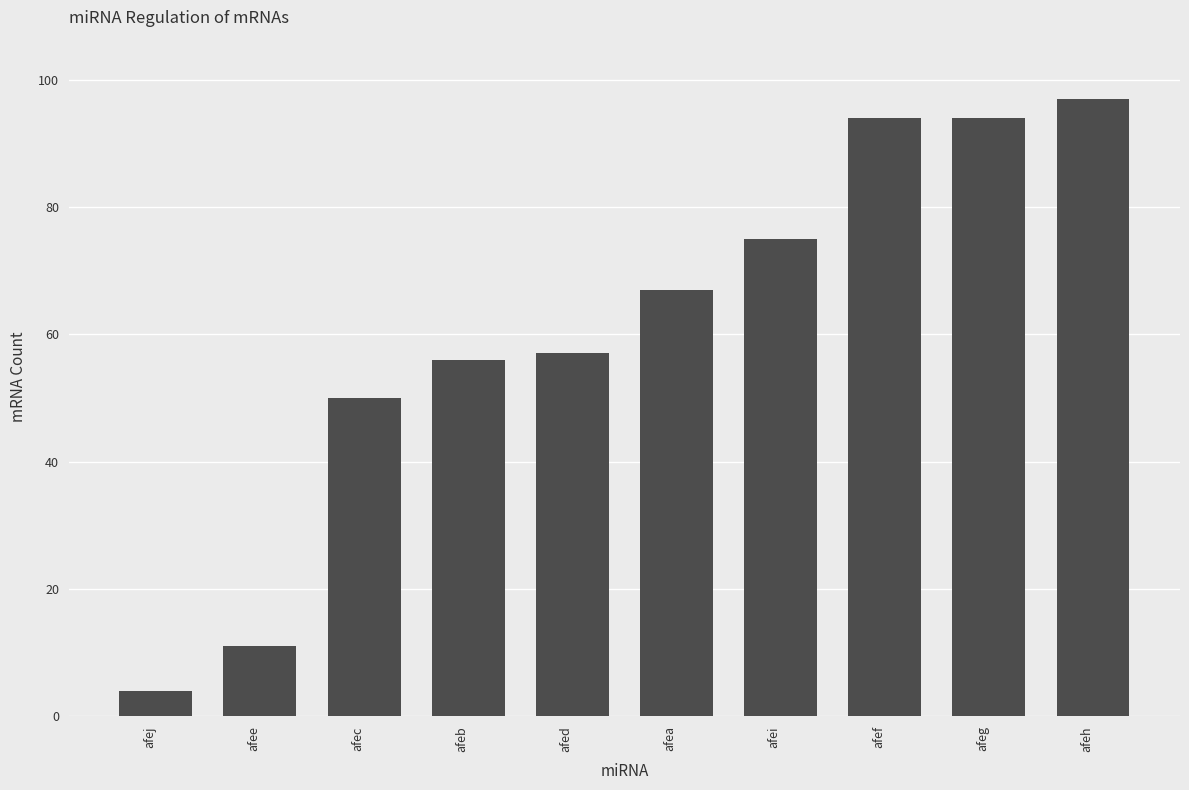

How many series are shown in this chart?

1